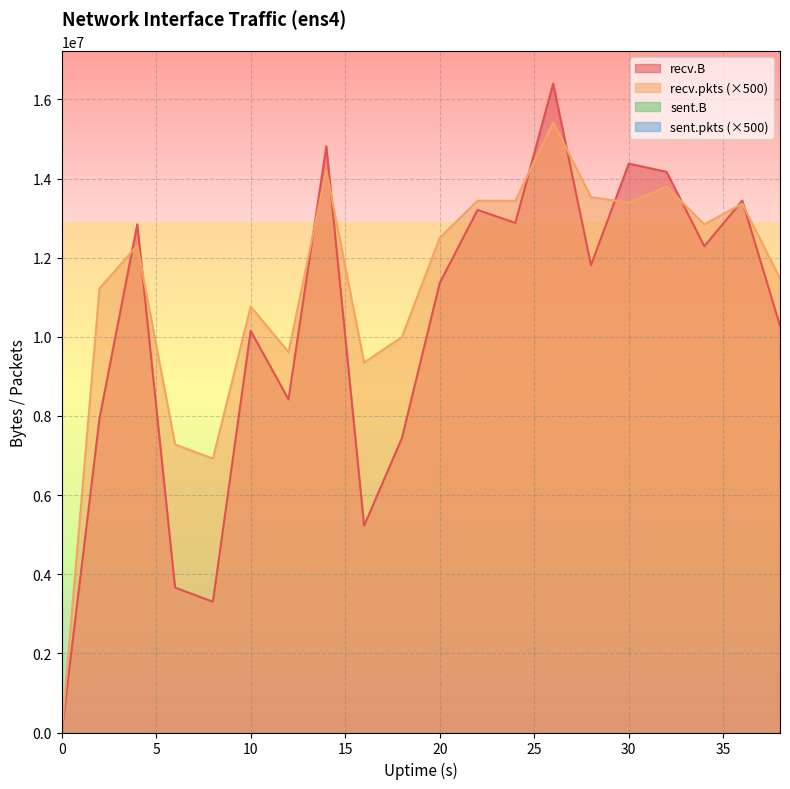

What is the value of the recv.pkts point at the 10th from the left?

9994500